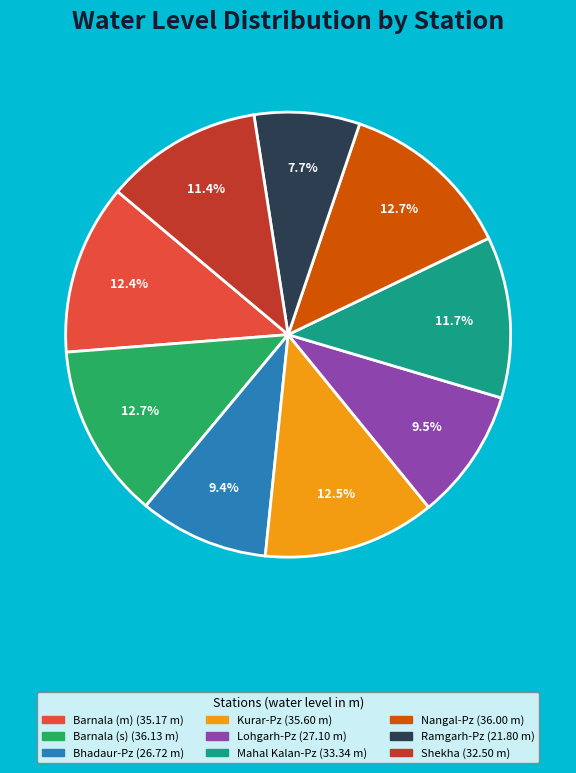

How many slices are in this pie chart?

9